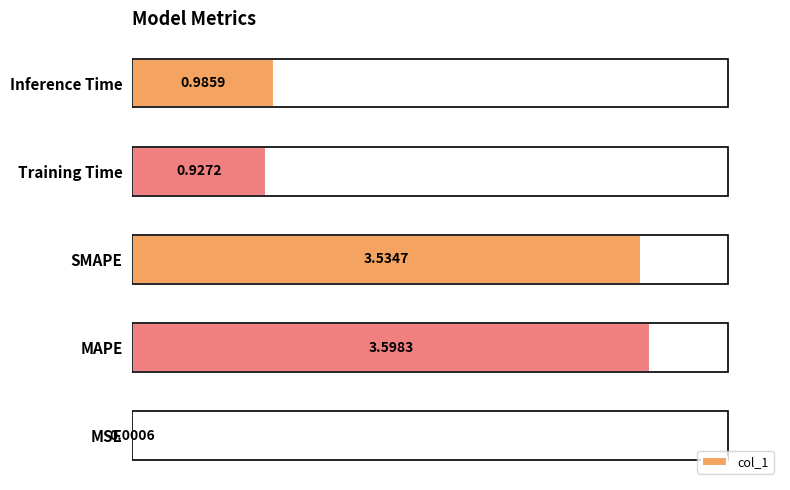

What is the sum of all values?

9.0